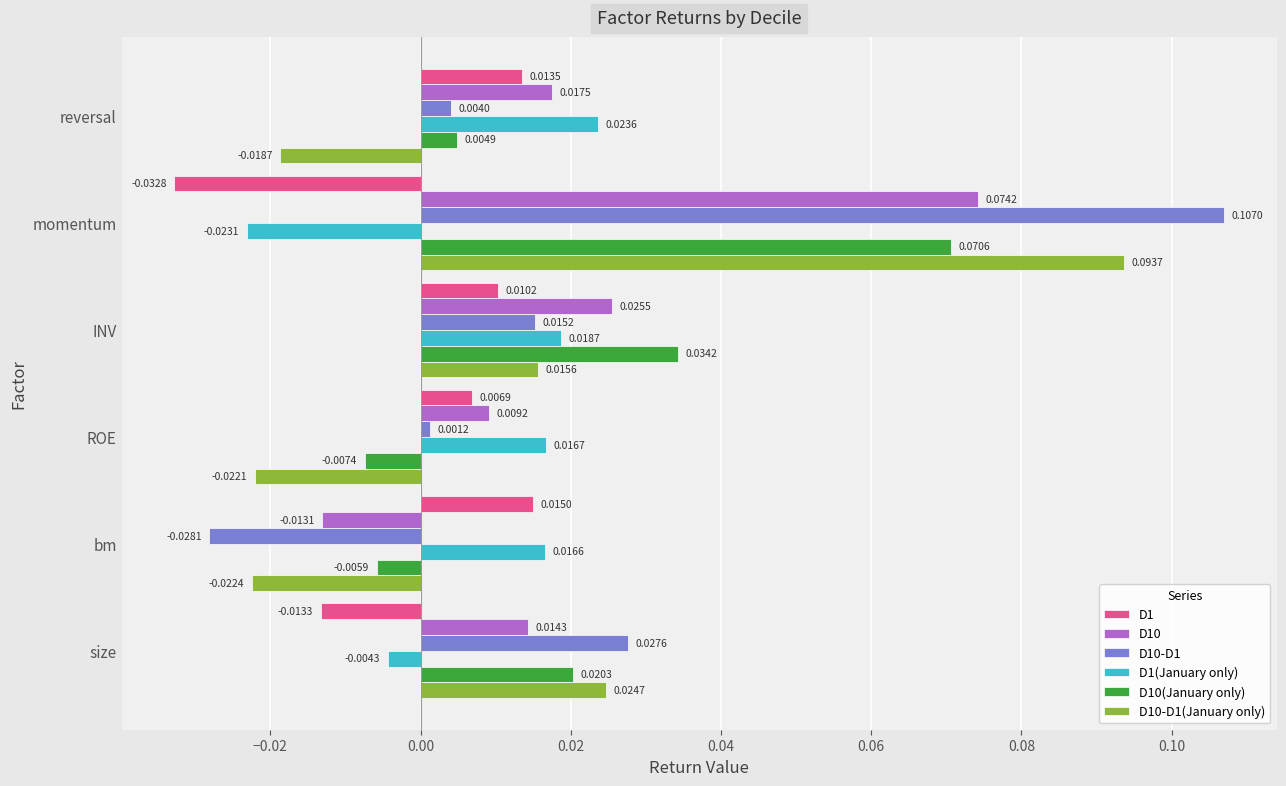

List the labels in order of D1 value, largest first.

bm, reversal, INV, ROE, size, momentum